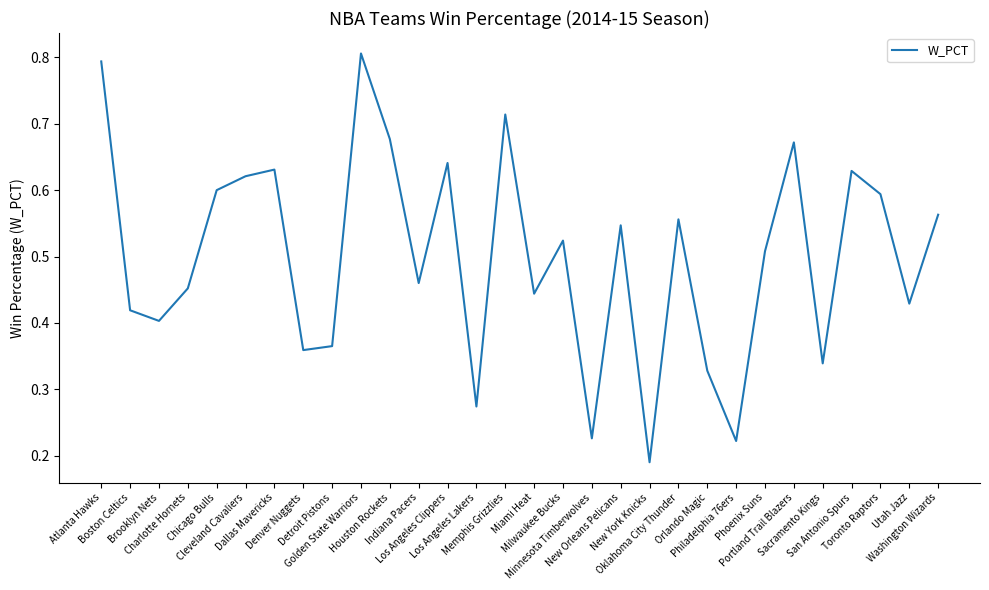

What is the greatest value displayed?

0.8